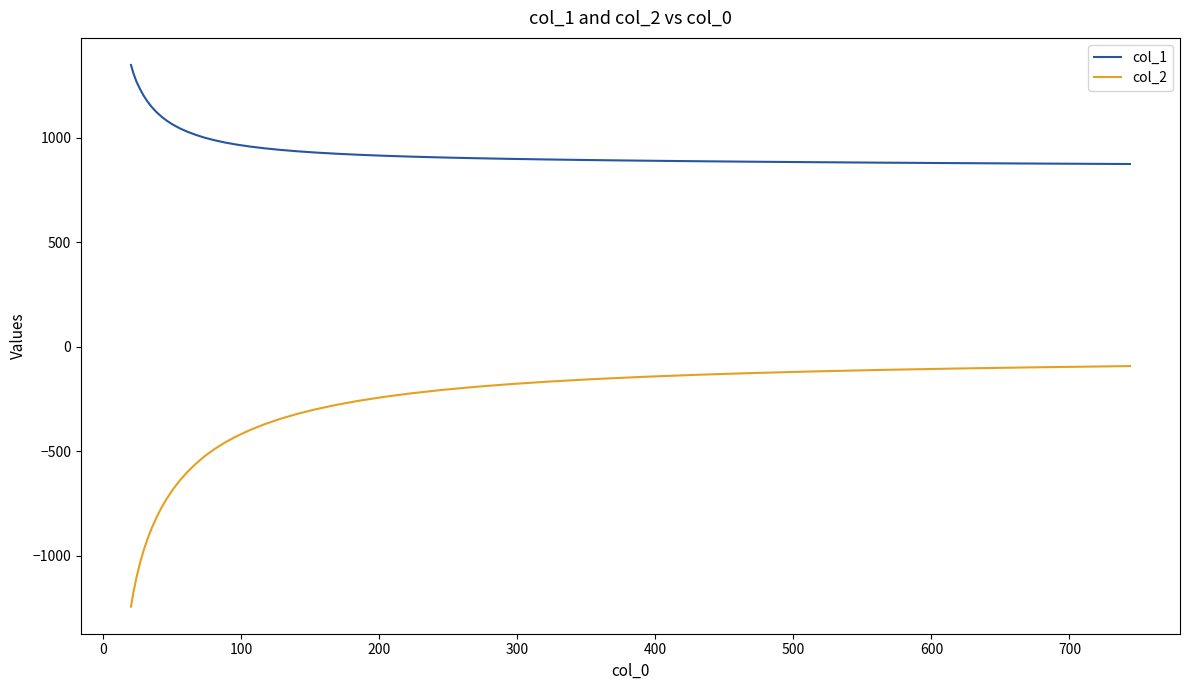

True or false: col_2 and col_1 cross at least once.

False